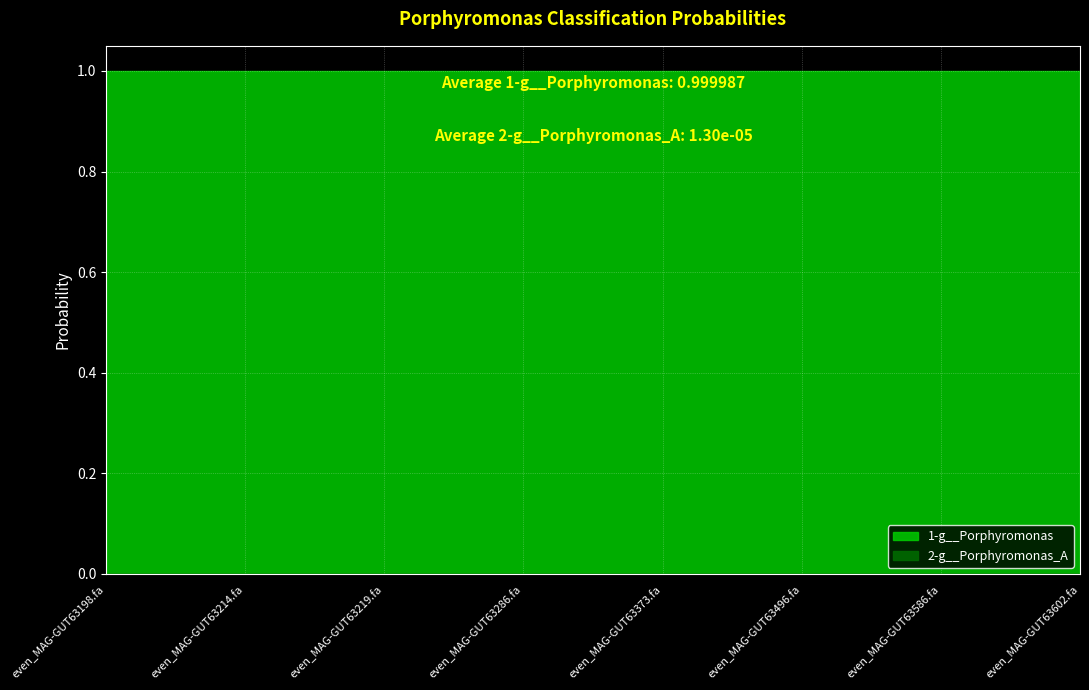

Where is 2-g__Porphyromonas_A nearest to the value 0?

even_MAG-GUT63219.fa